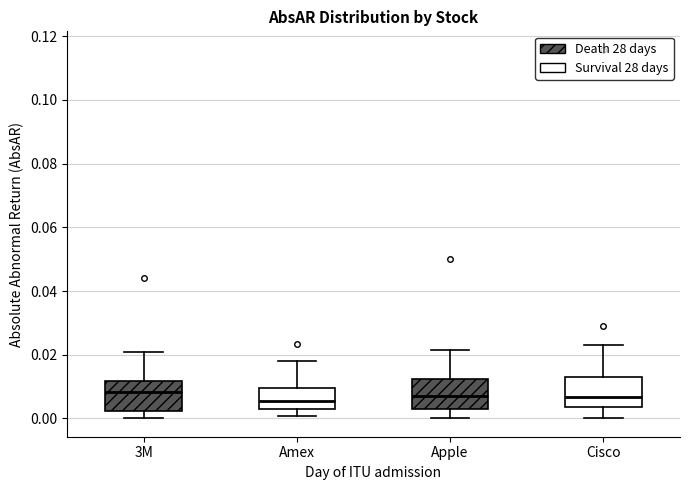

Reading left to right, read every box against the y-axis: the position of its median line, the range the box covers, and the ends of its whiskers. The values are not printed on the chart, so give them approximately, as read against the axis.

3M: median 0.008, box 0.002 to 0.012, whiskers 0.000 to 0.020
Amex: median 0.006, box 0.004 to 0.010, whiskers 0.000 to 0.018
Apple: median 0.008, box 0.002 to 0.012, whiskers 0.000 to 0.022
Cisco: median 0.006, box 0.004 to 0.014, whiskers 0.000 to 0.024